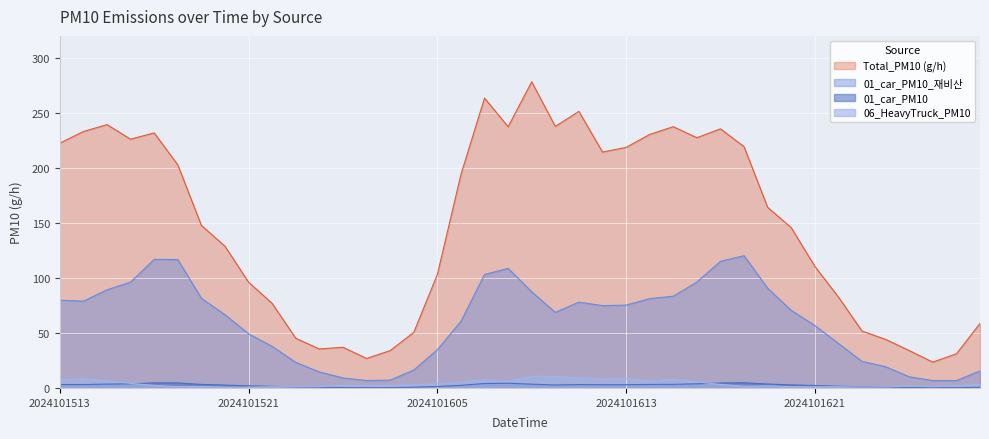

What are all the series names shown in the legend?

Total_PM10 (g/h), 01_car_PM10_재비산, 01_car_PM10, 06_HeavyTruck_PM10